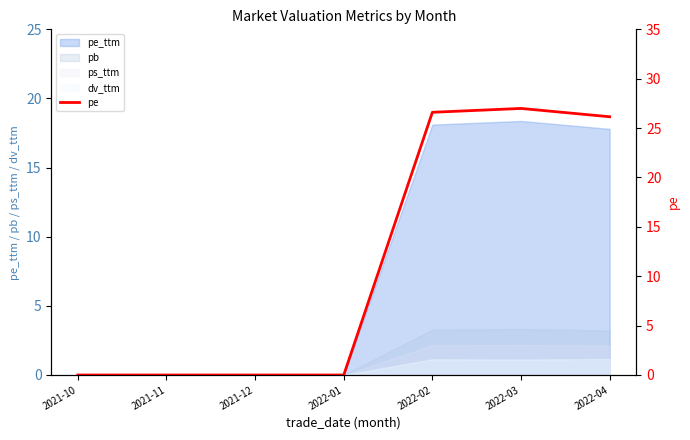

What is the label of the 3rd point from the left?

2021-12